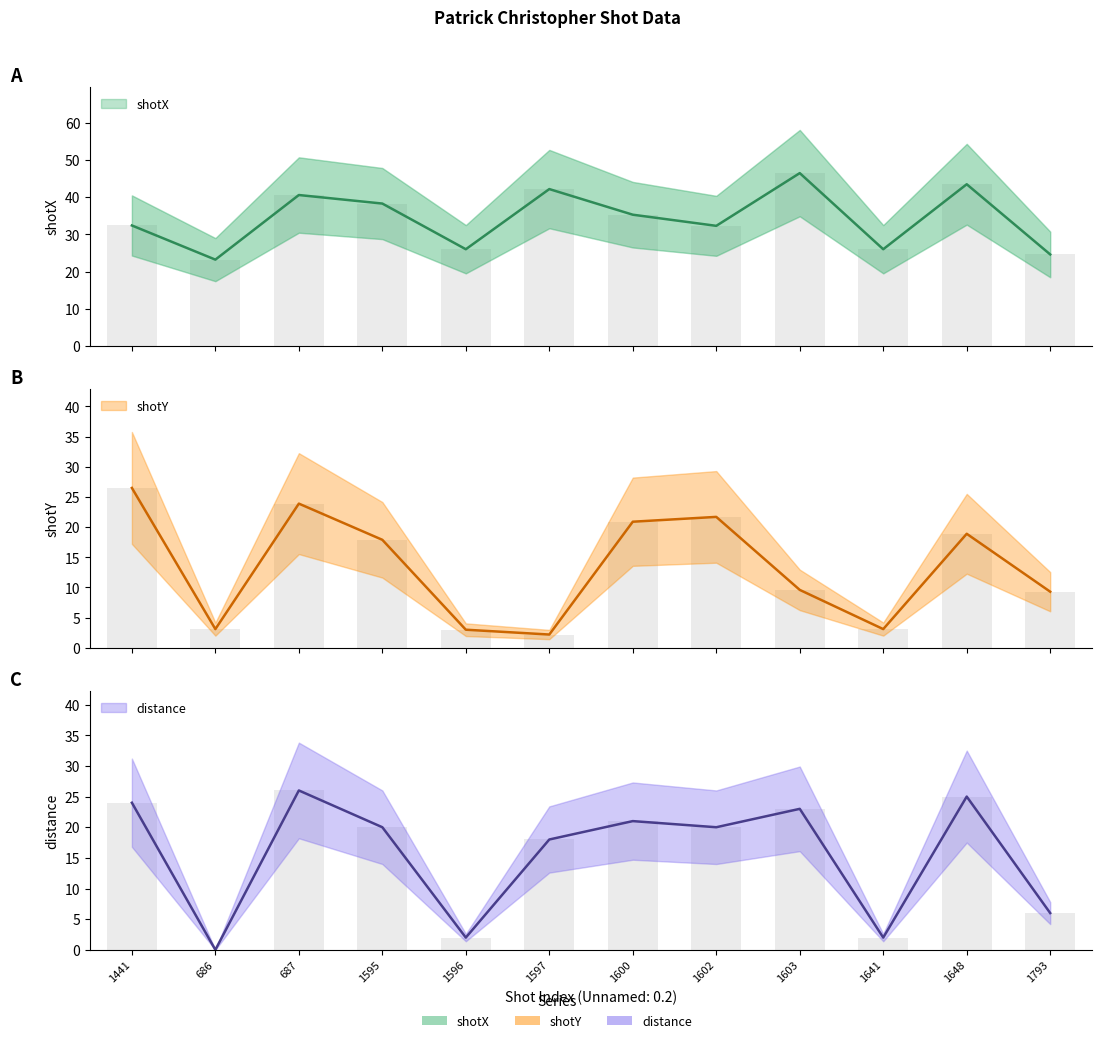

At which category is the sum across all series the highest?

687